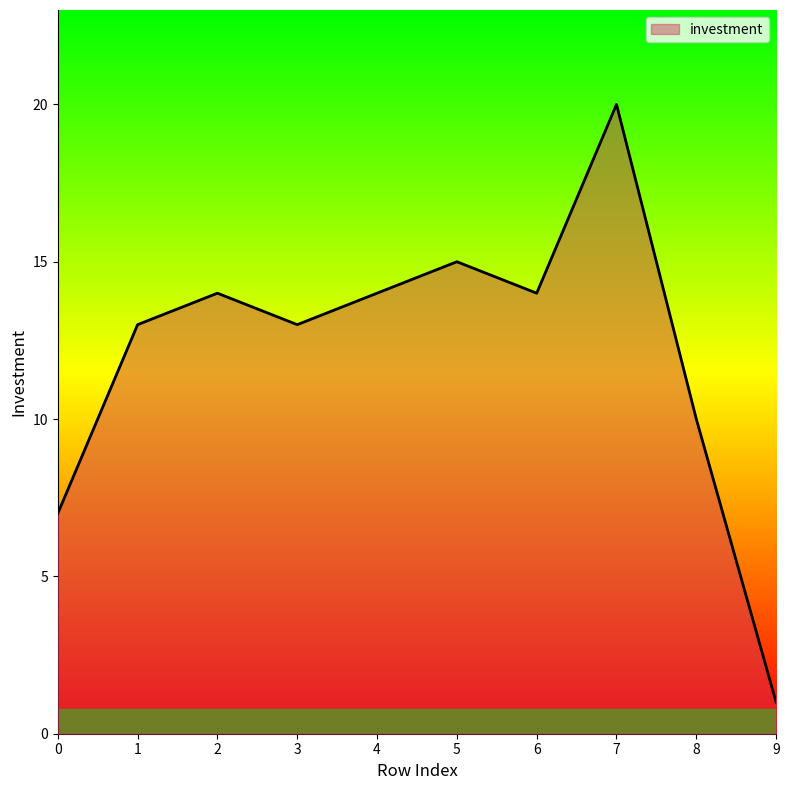

What is the change in value from 1 to 7?

+7